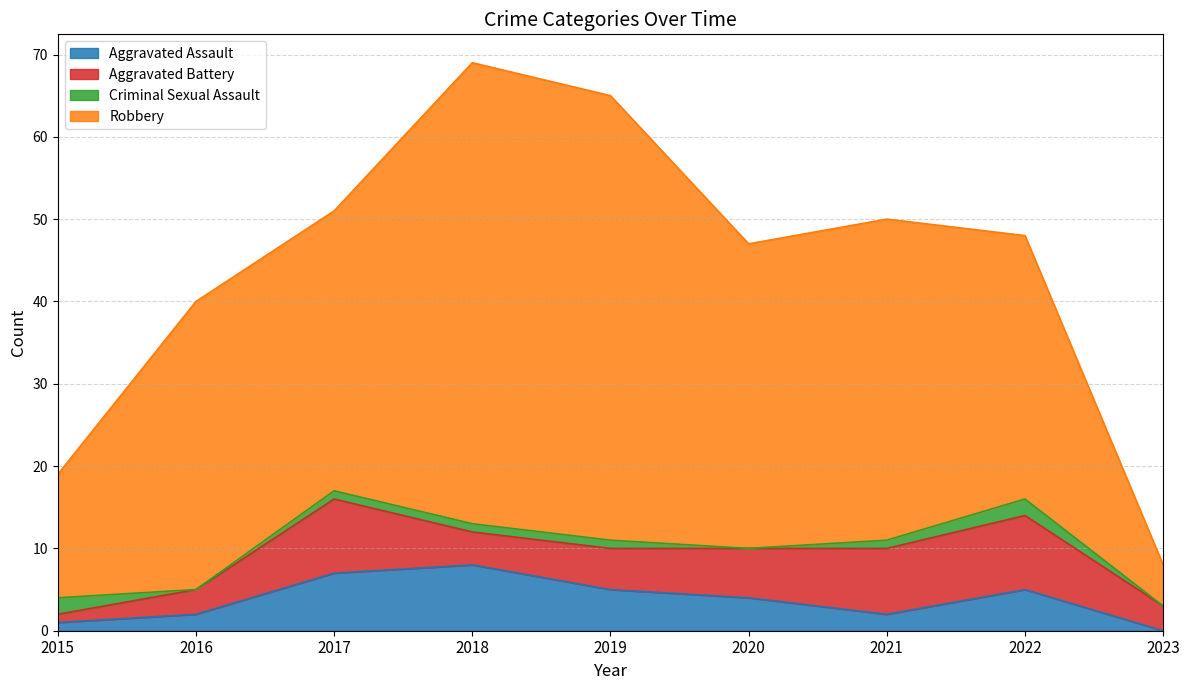

Which category has the lowest value in the Aggravated Battery series?

2015